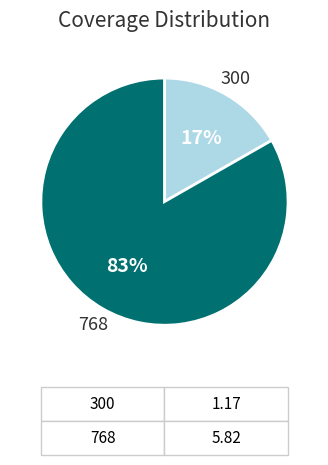

To the nearest percent, what portion does 768 represent?

83%